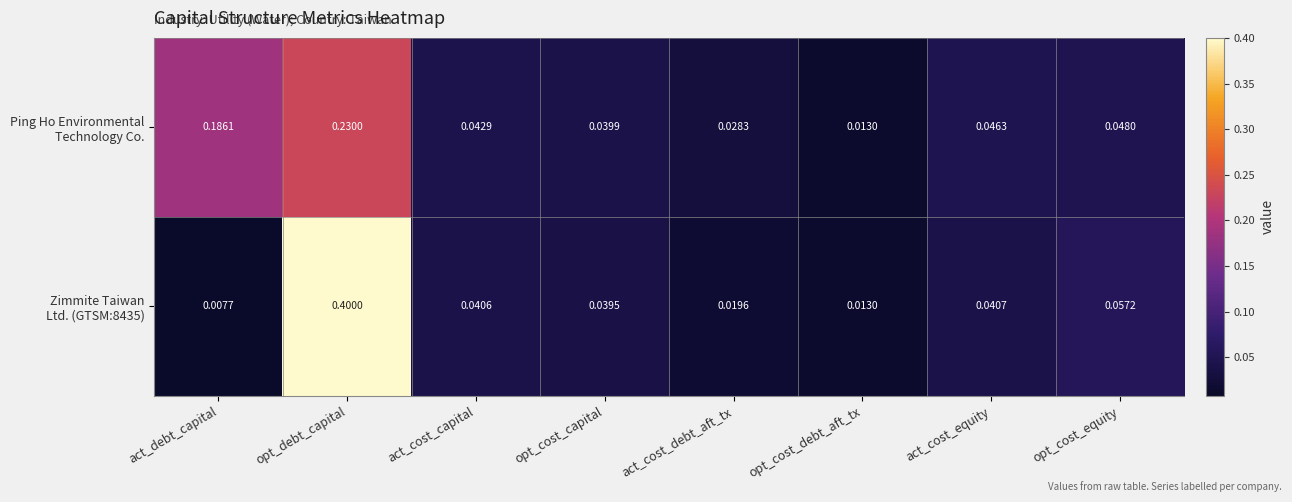

Which category has the lowest value across all series?

act_debt_capital